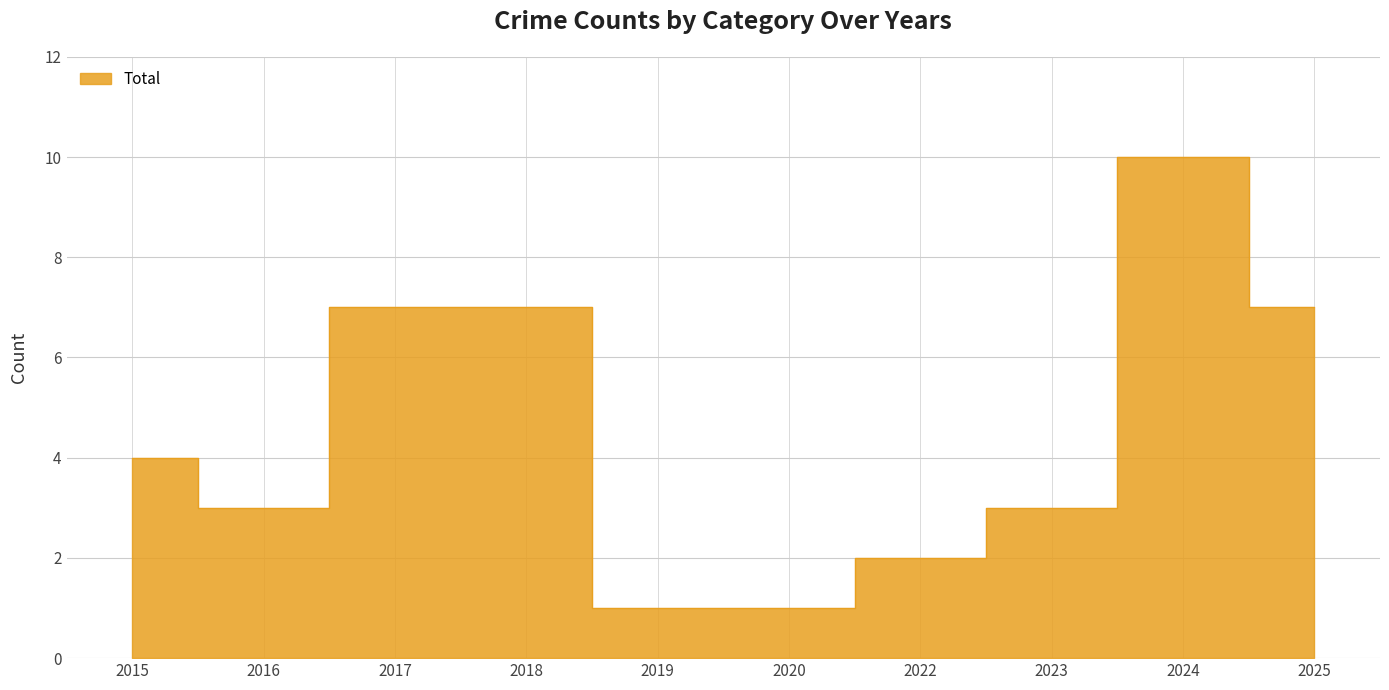

At which category does the chart reach its peak across all series?

2024